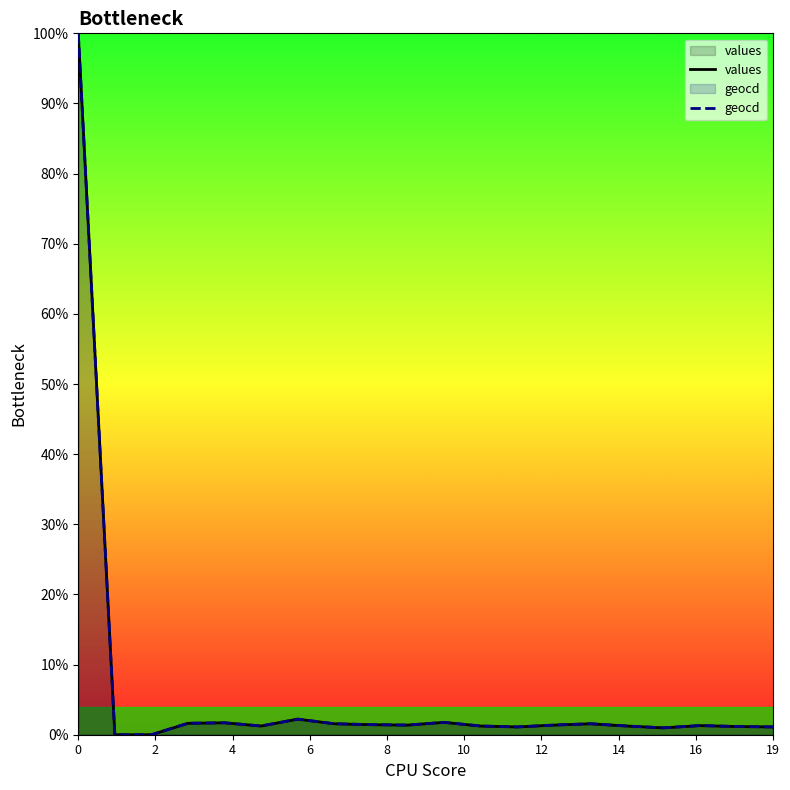

Reading left to right, list all the values displayed in this chart.

values: 100.0	0.0	0.0	1.6	1.7	1.2	2.2	1.6	1.4	1.4	1.8	1.2	1.1	1.4	1.6	1.2	1.0	1.3	1.2	1.1
geocd: 100.0	0.0	0.0	1.6	1.7	1.2	2.2	1.6	1.4	1.4	1.8	1.2	1.1	1.4	1.6	1.2	1.0	1.3	1.2	1.1